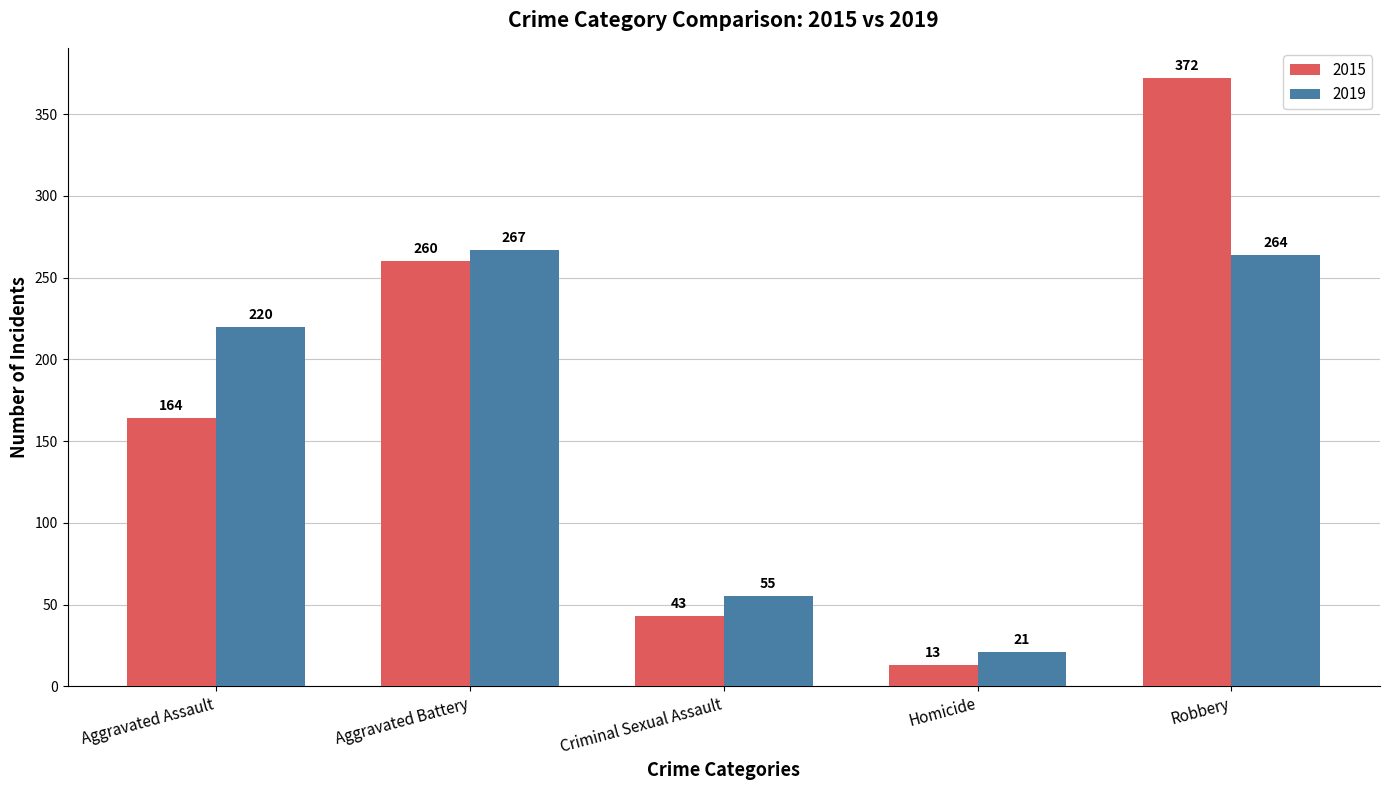

Does the chart contain stacked bars?

No